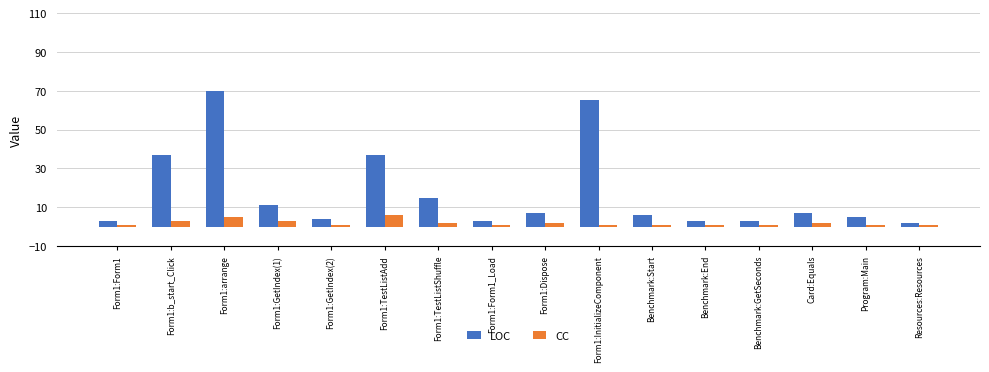

What is the label of the 5th bar from the left?

Form1:GetIndex(2)